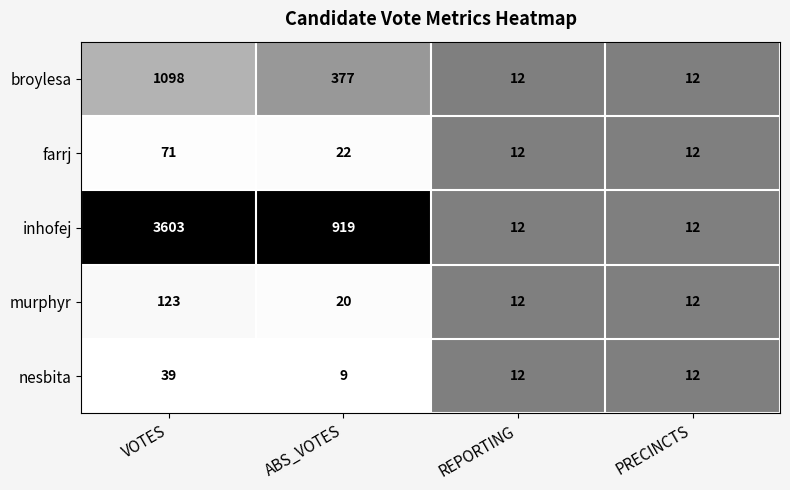

Which series has the largest range (max minus min)?

inhofej